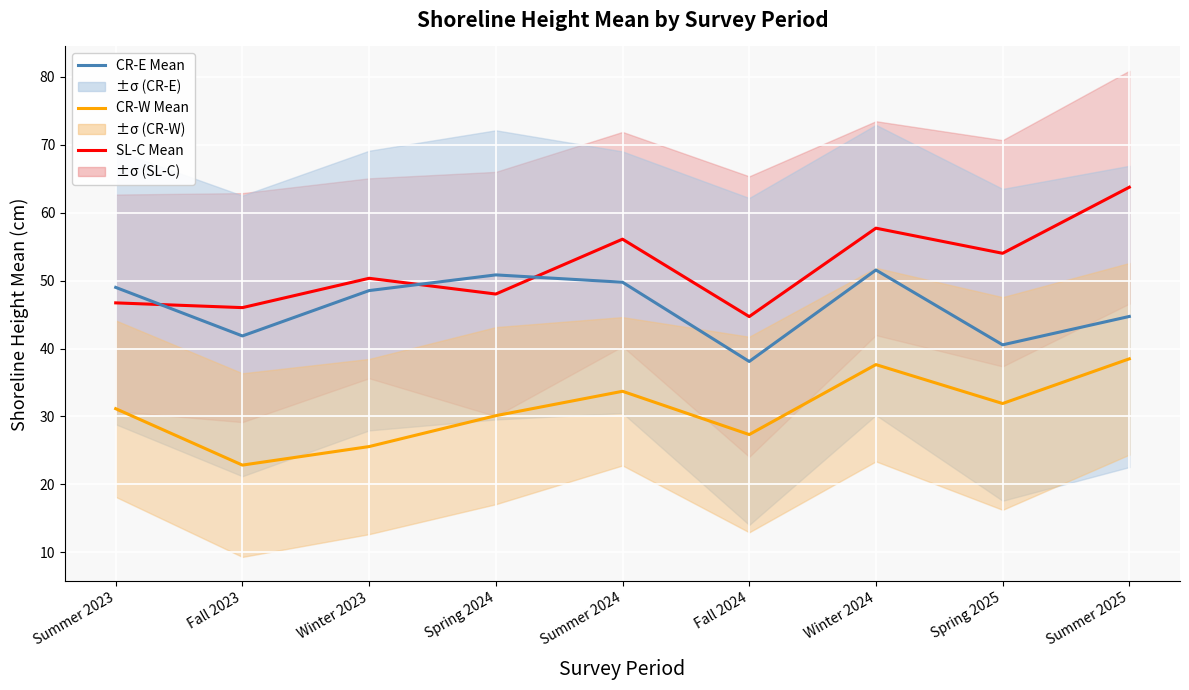

Read the SL-C Mean value at Winter 2023.

50.4